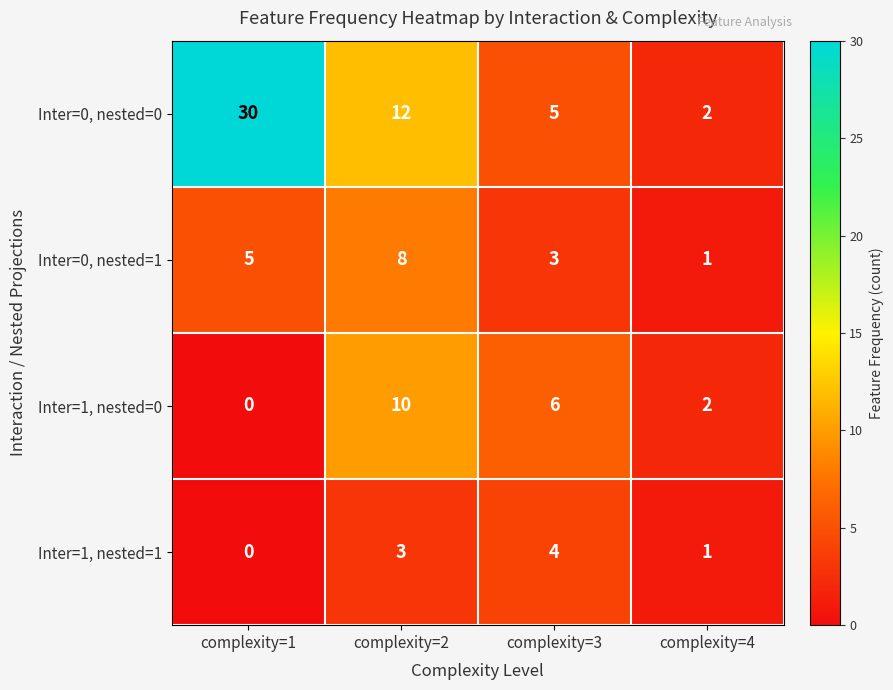

At complexity=3, list the series in order from largest to smallest.

Inter=1, nested=0, Inter=0, nested=0, Inter=1, nested=1, Inter=0, nested=1